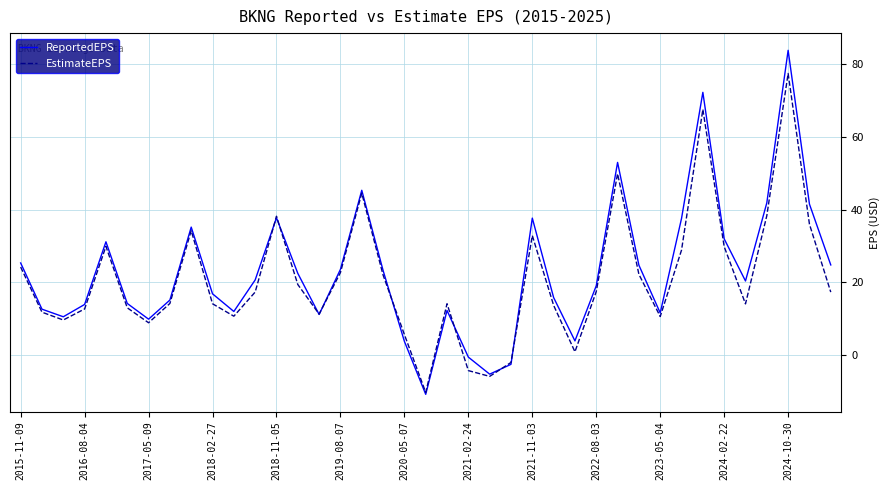

True or false: ReportedEPS has more than 1 interior local peaks.

True